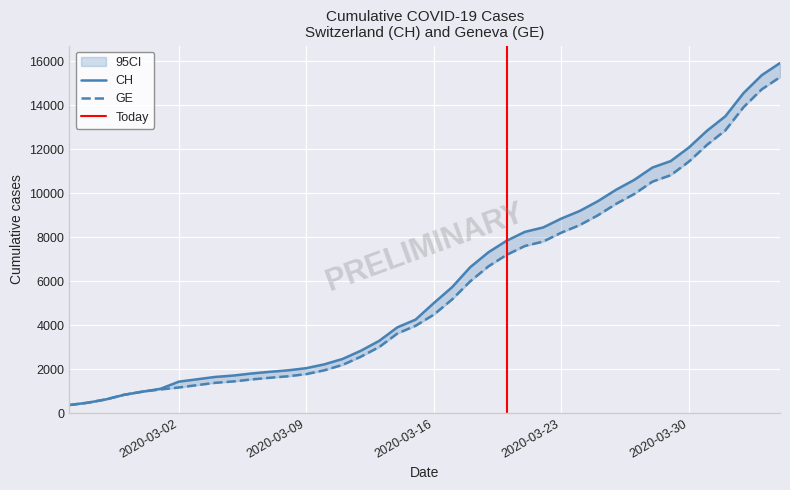

Which has a higher value, 2020-03-06 or 2020-03-09?

2020-03-09